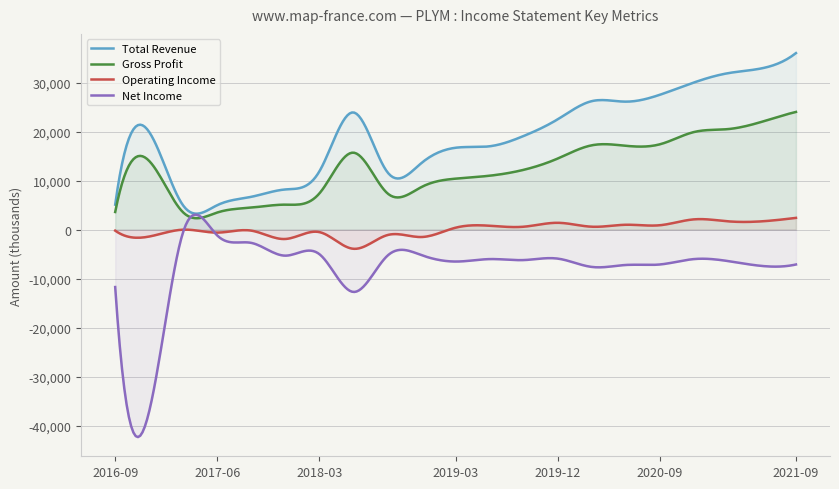

True or false: Total Revenue and Operating Income intersect in this chart.

False